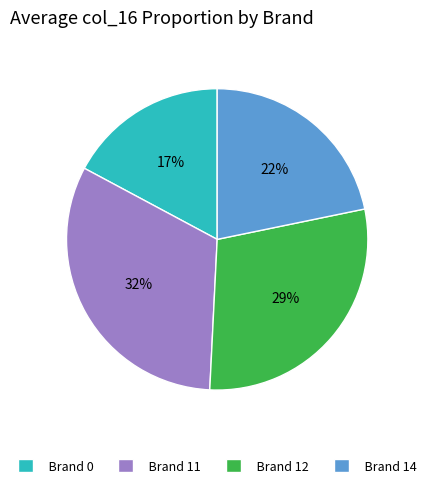

Which slice is the largest?

Brand 11